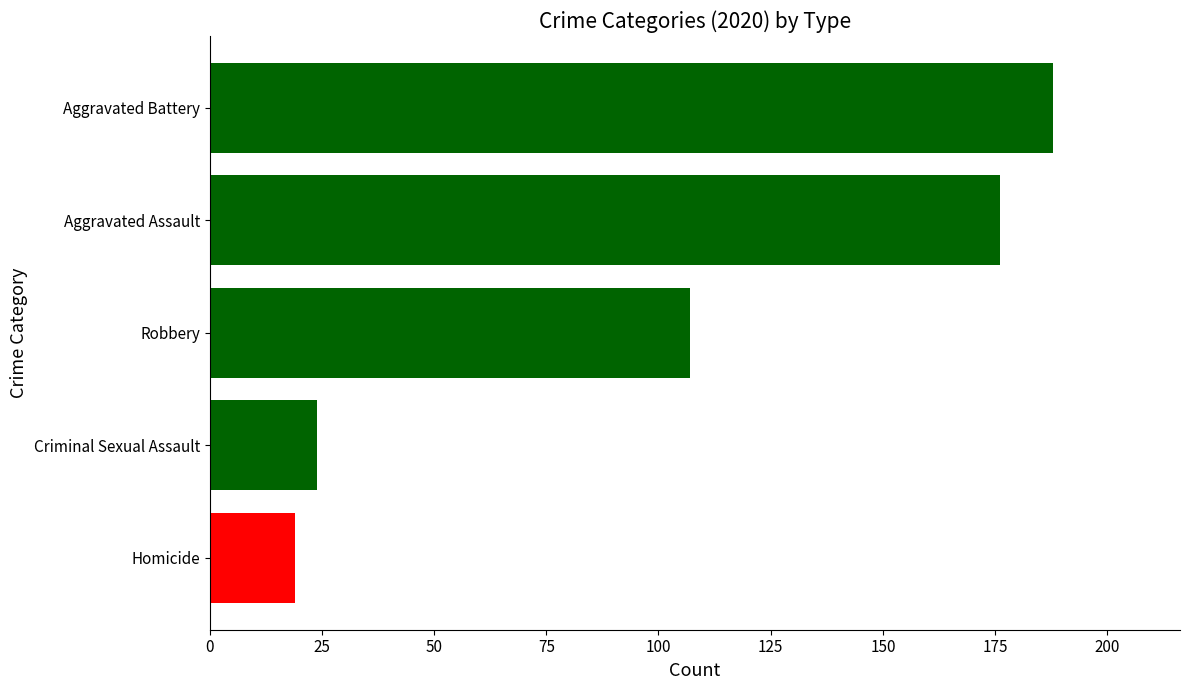

Which category has the highest value across all series?

Aggravated Battery